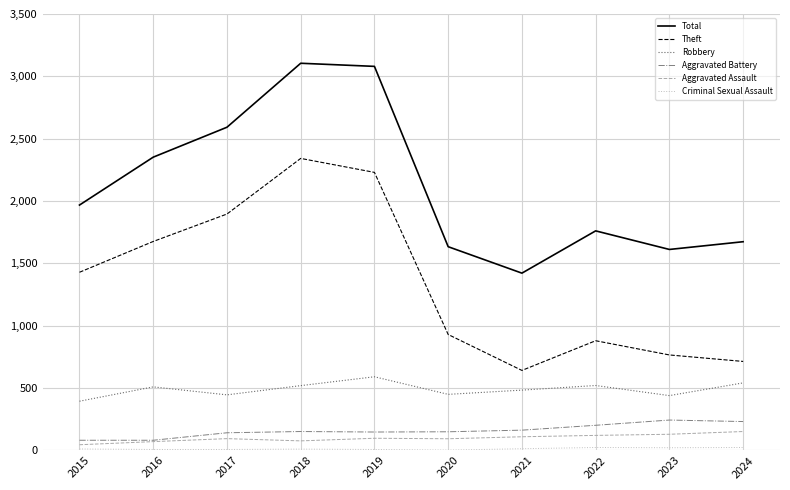

Is this an area chart (filled region under the line)?

No